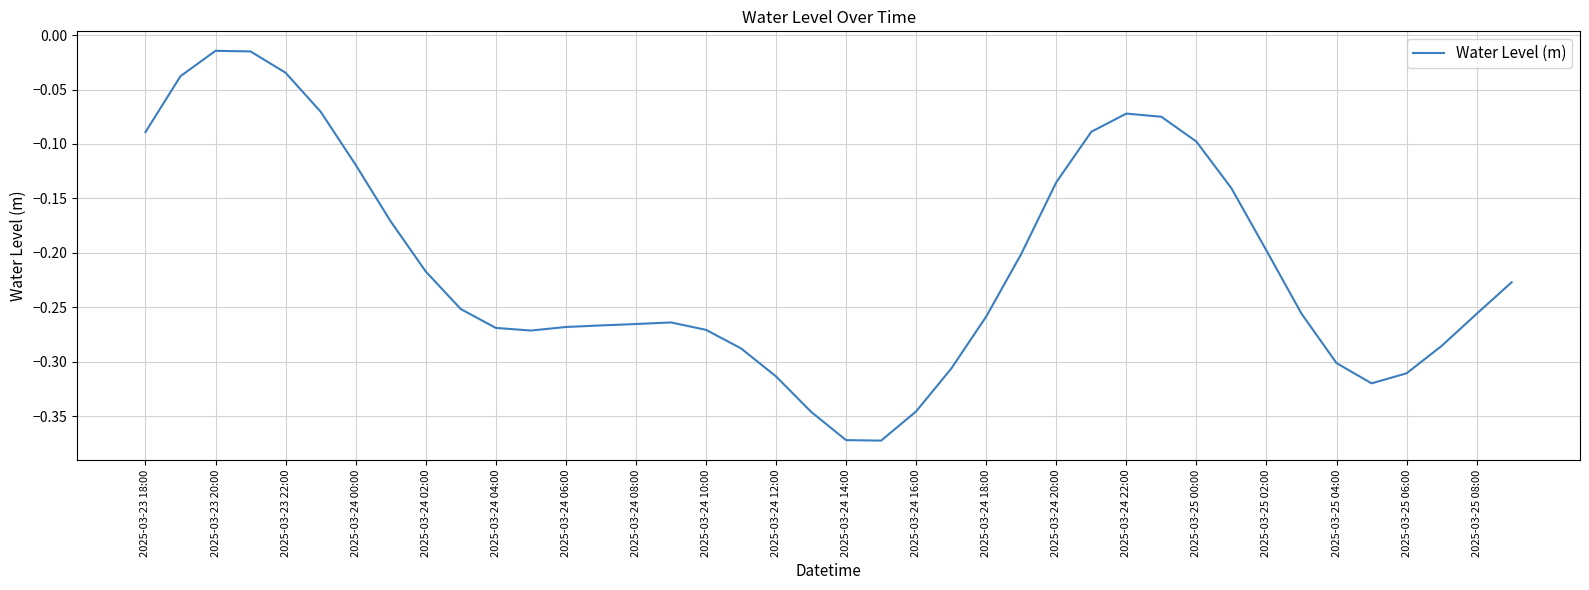

Is this an area chart (filled region under the line)?

No